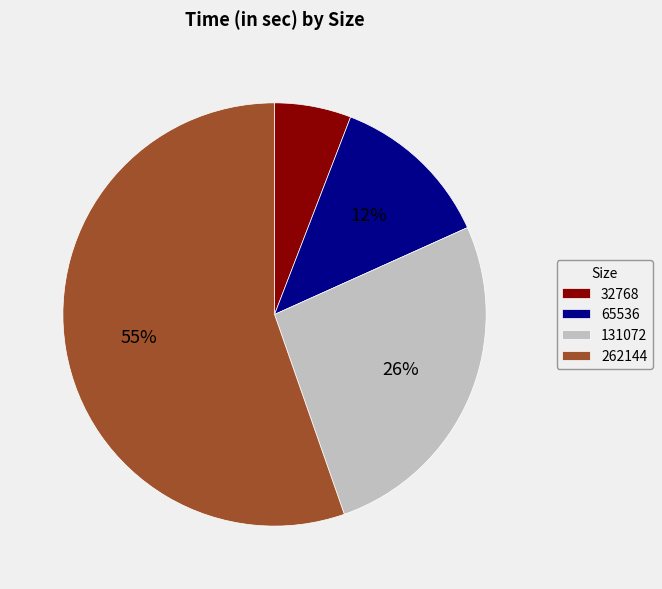

Between 262144 and 131072, which is larger?

262144